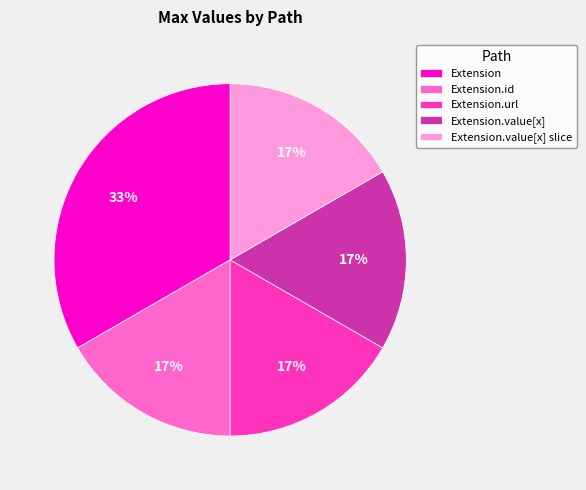

To the nearest percent, what is the average slice percentage?

20%